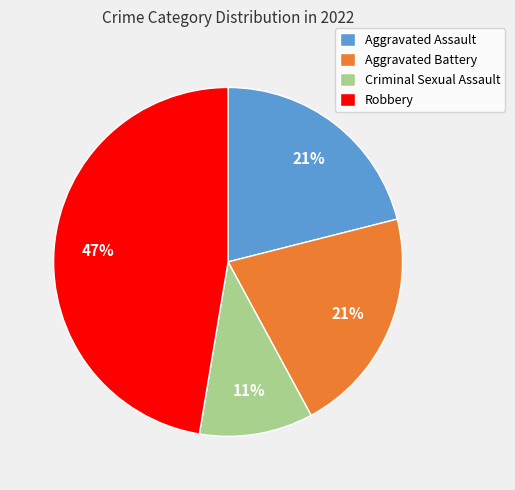

Which has a higher value, Criminal Sexual Assault or Robbery?

Robbery